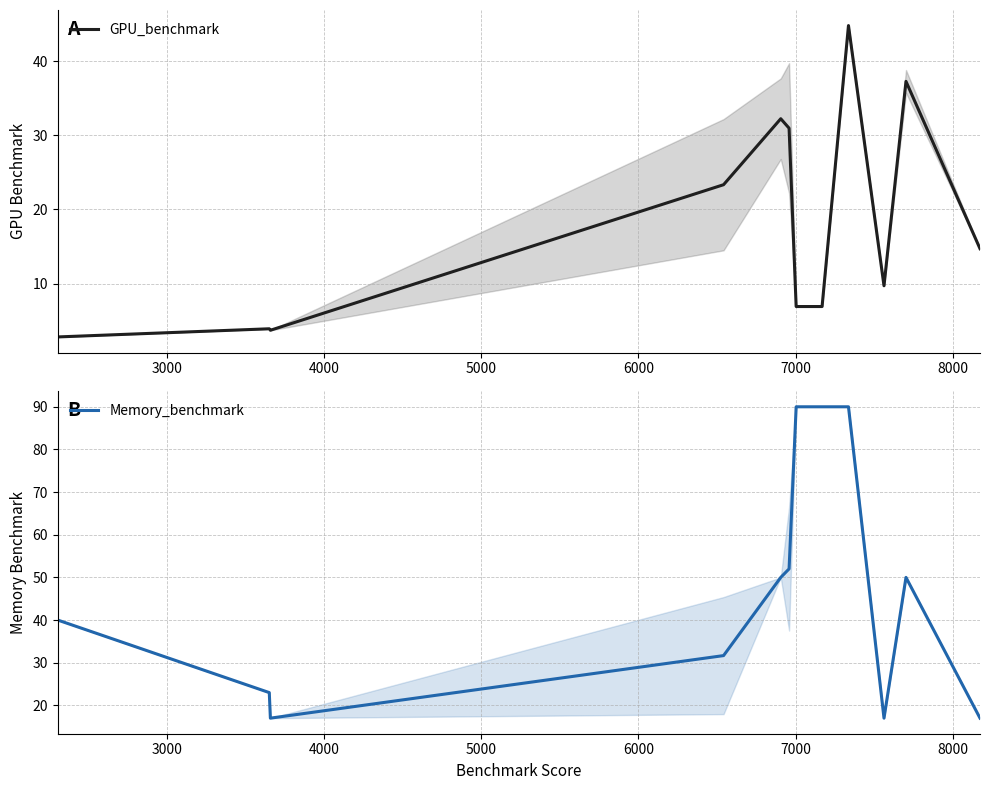

What are all the series names shown in the legend?

GPU_benchmark, Memory_benchmark